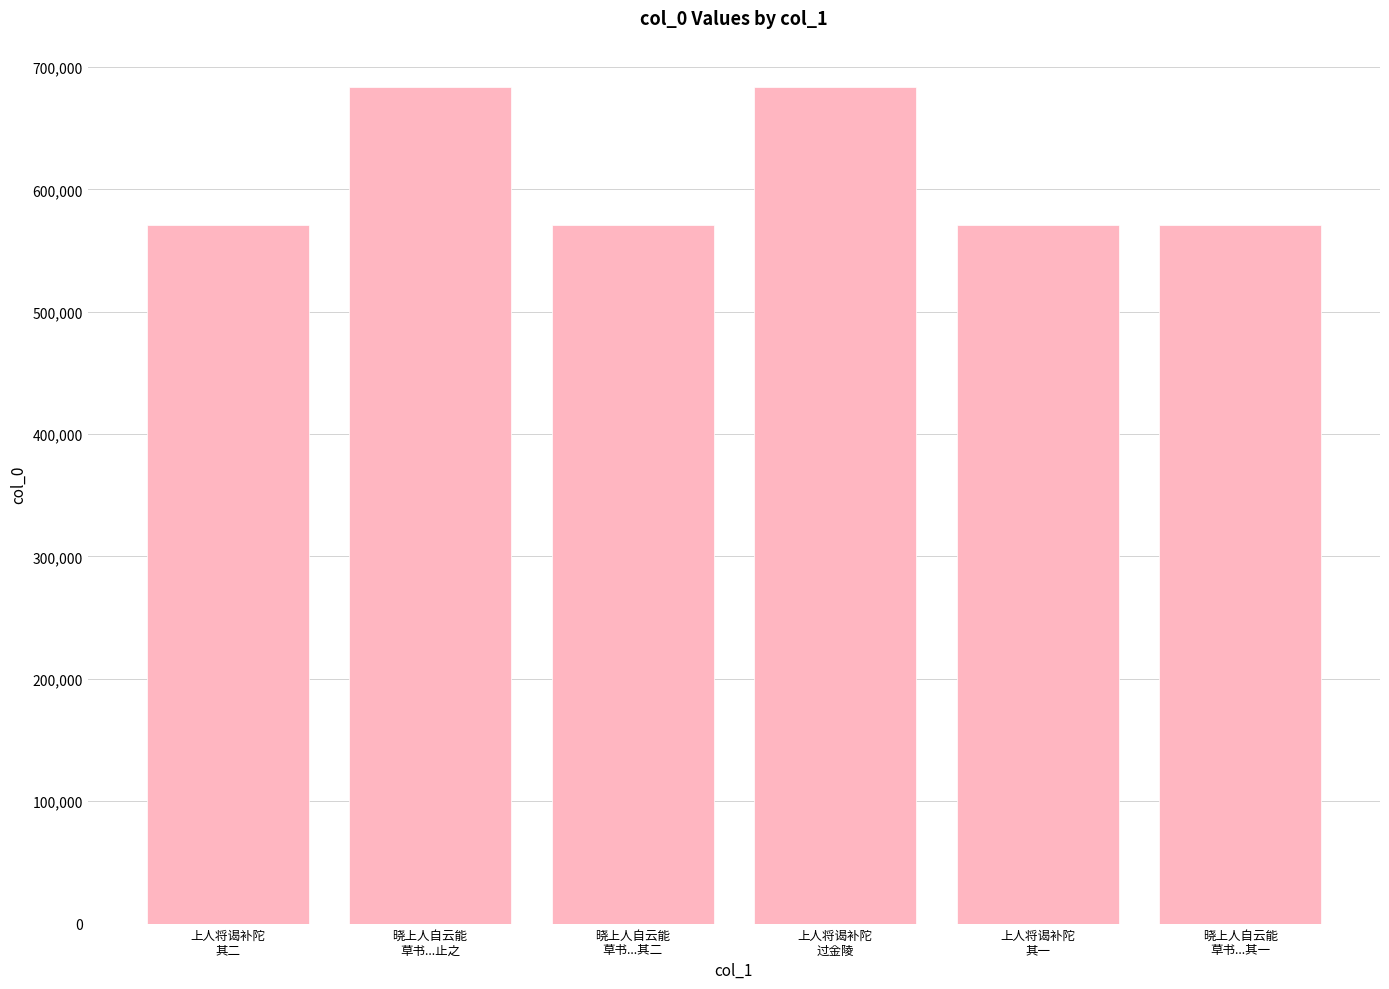

What is the average value?

608412